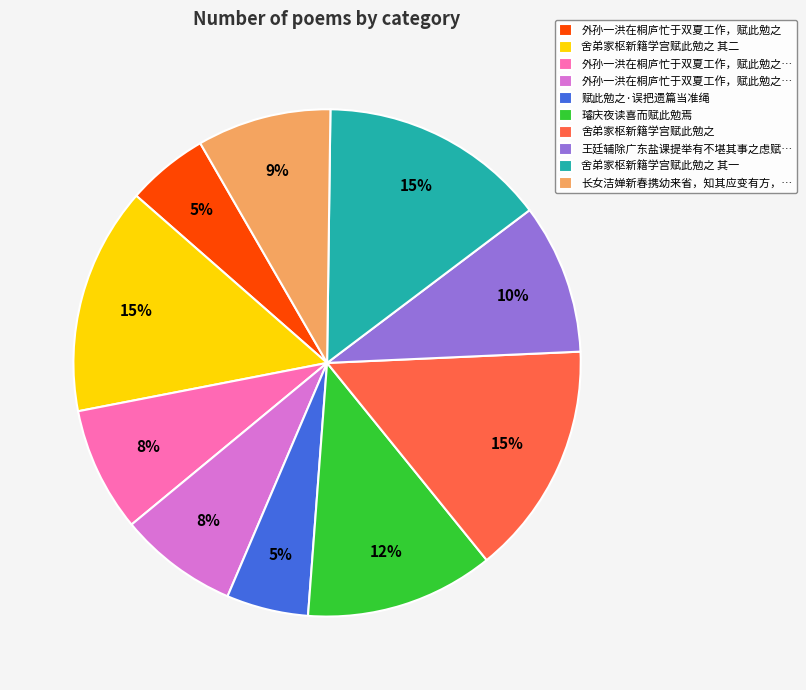

To the nearest percent, what is the difference between the largest and smallest slice percentages?

10%